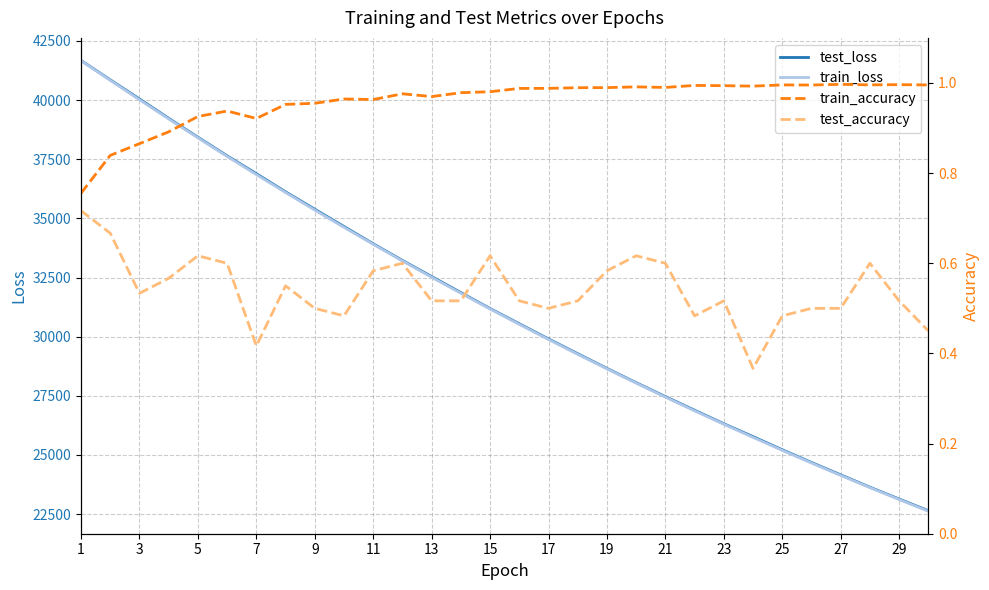

Is the value of train_loss at 23 greater than the value of test_loss at 19?

No